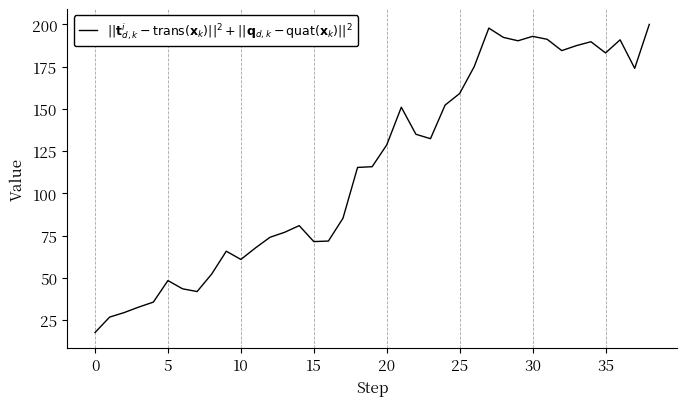

What is the minimum value shown in the chart?

17.7